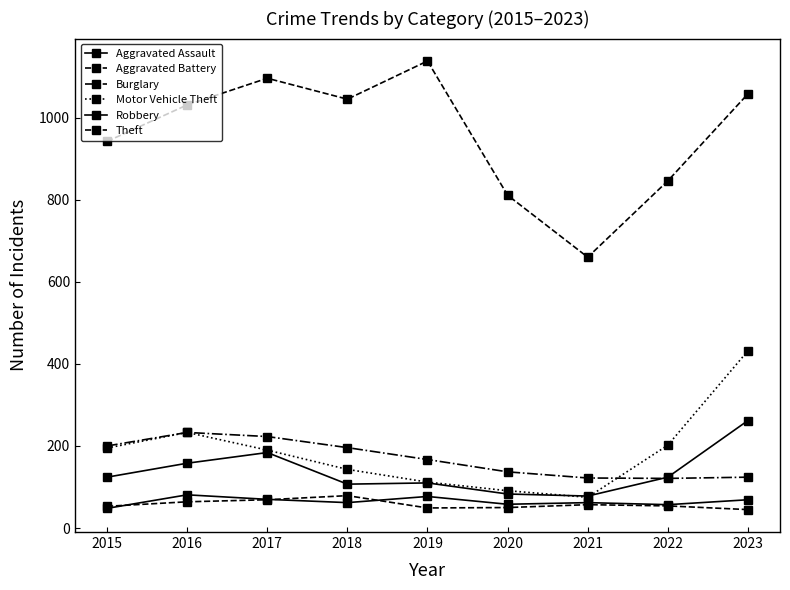

Between 2019 and 2018, which is larger?

2019